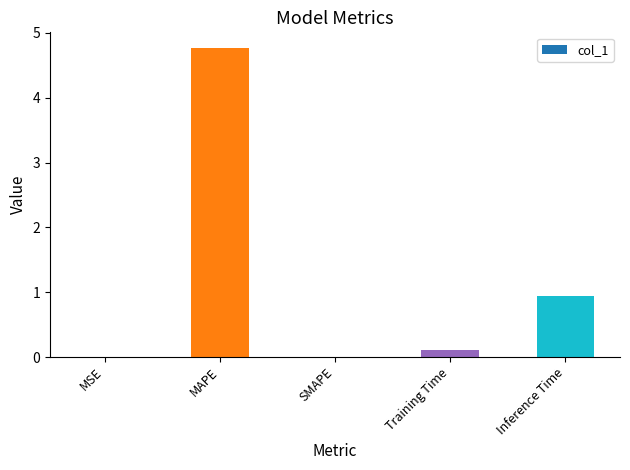

Count the number of categories in the chart.

5